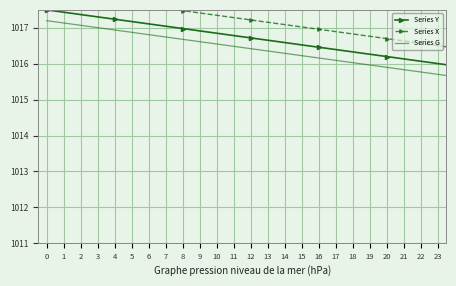

How many lines are shown in the chart?

3